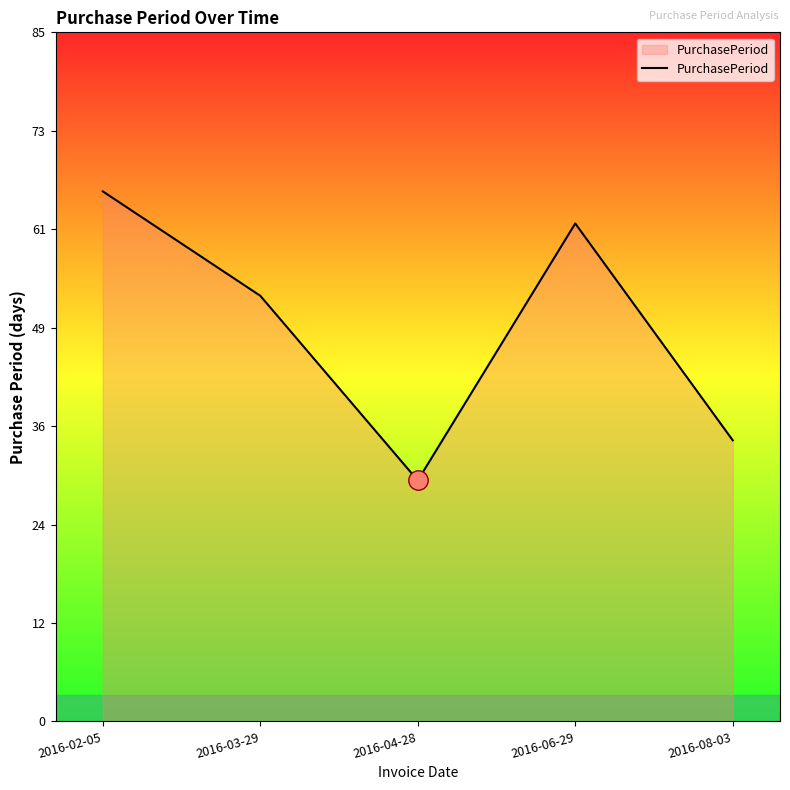

What is the ratio of the value at 2016-06-29 to the value at 2016-04-28?

2.1